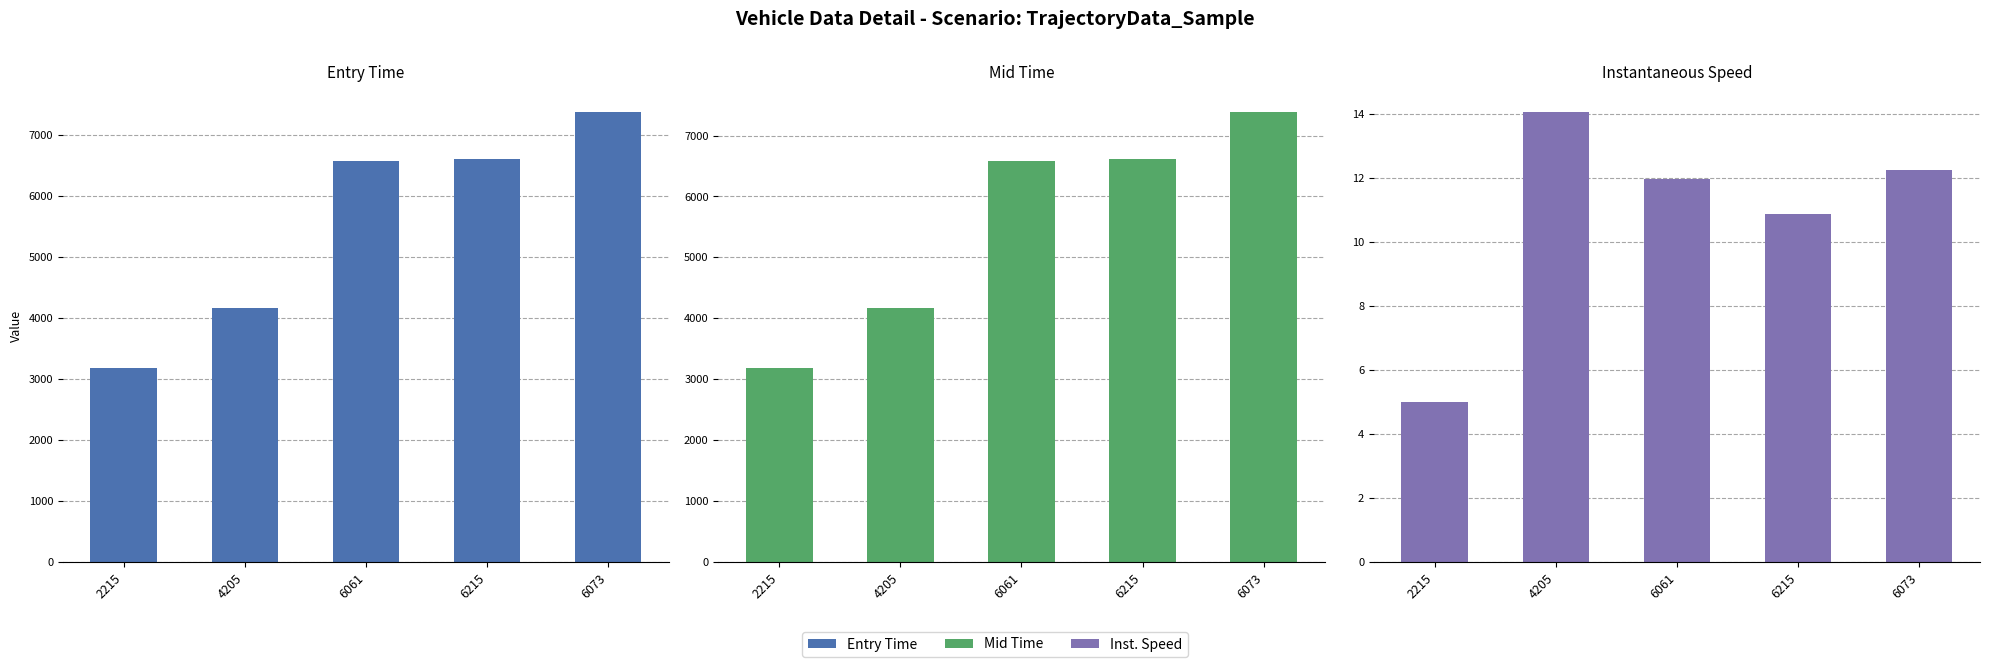

Rank the categories by mid value from lowest to highest.

2215, 4205, 6061, 6215, 6073